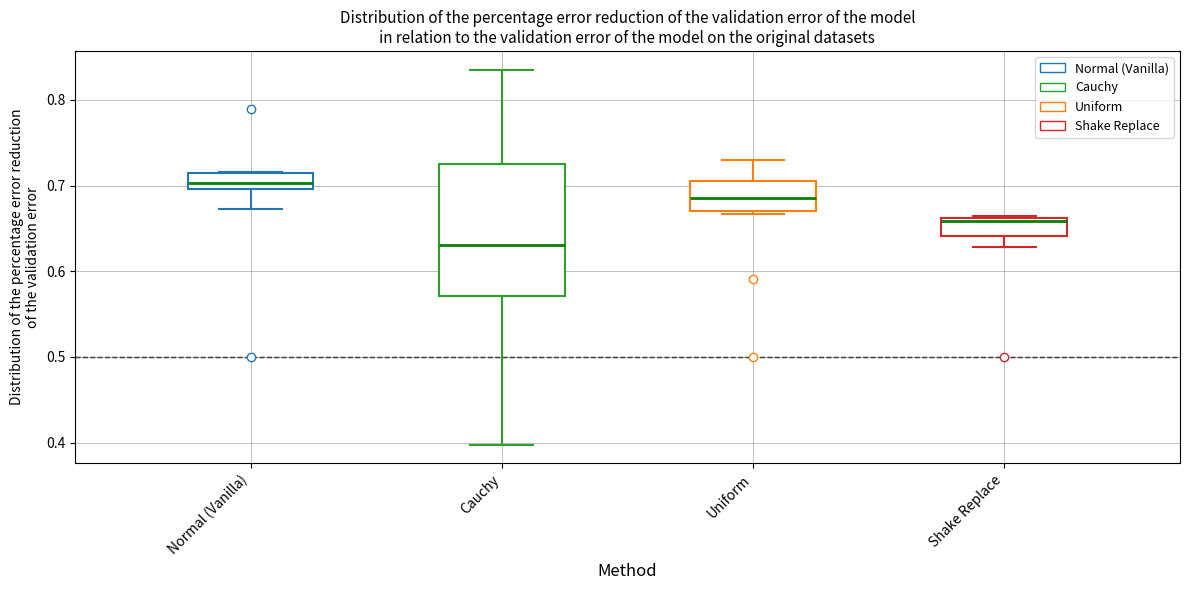

Which box has the lowest median line?

Cauchy